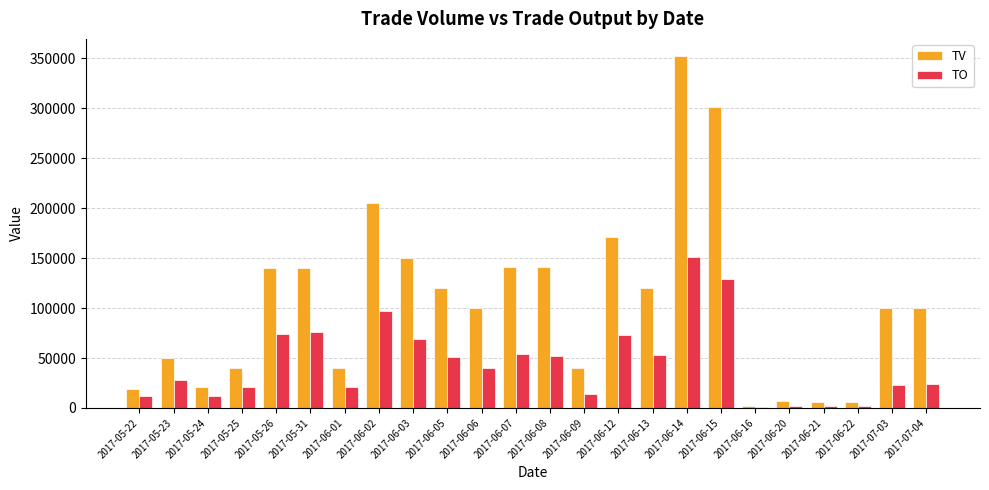

How many series are shown in this chart?

2